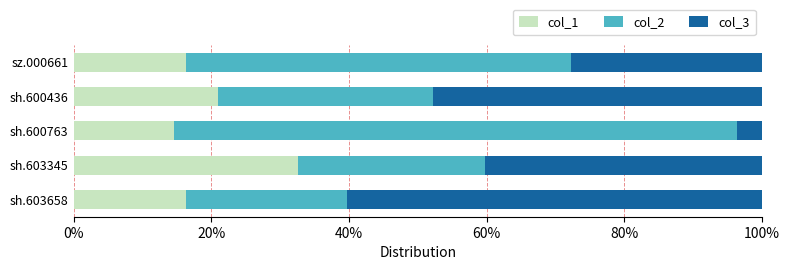

What is the sum of the col_1 values at sh.600436 and sh.603345?

53.7